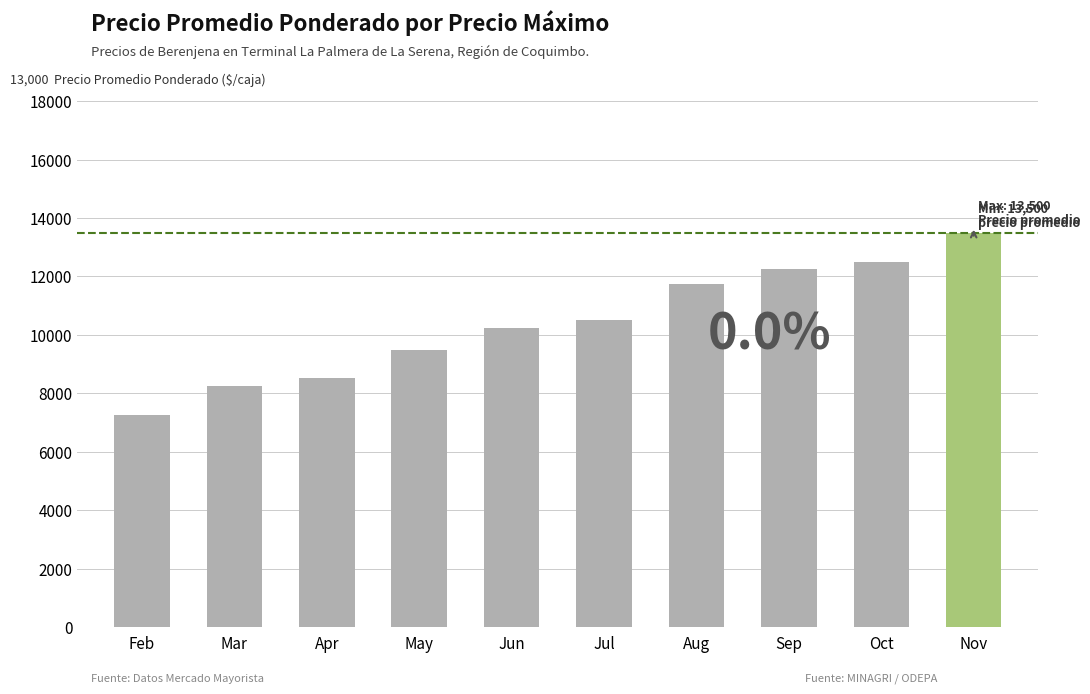

Rank the categories by value from highest to lowest.

Nov, Oct, Sep, Aug, Jul, Jun, May, Apr, Mar, Feb